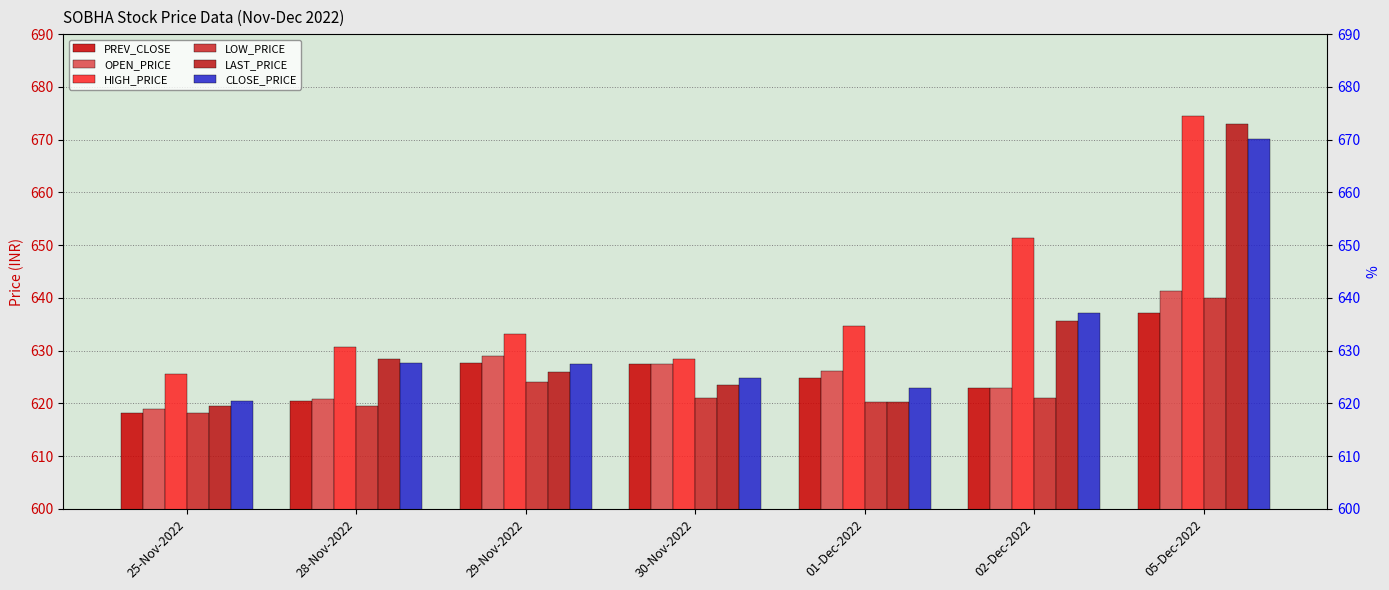

What is the minimum value shown in the chart?

618.2